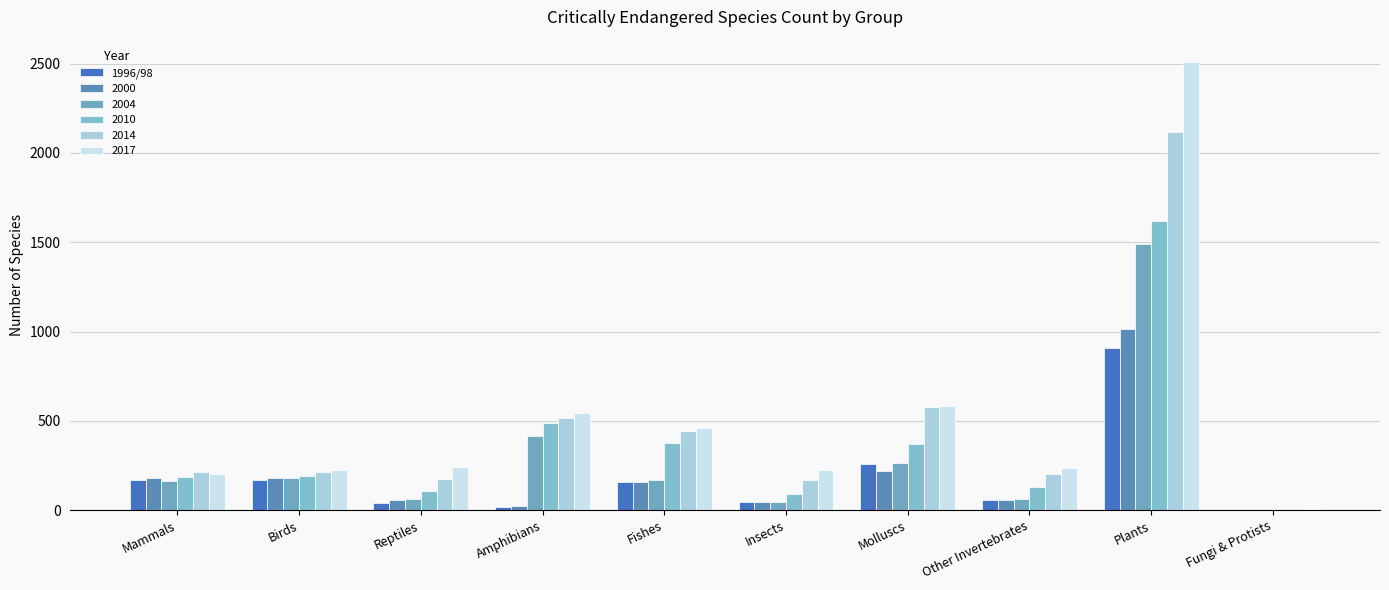

Reading right to left, what are all the values shown in this chart?

0	909	57	257	44	157	18	41	168	169